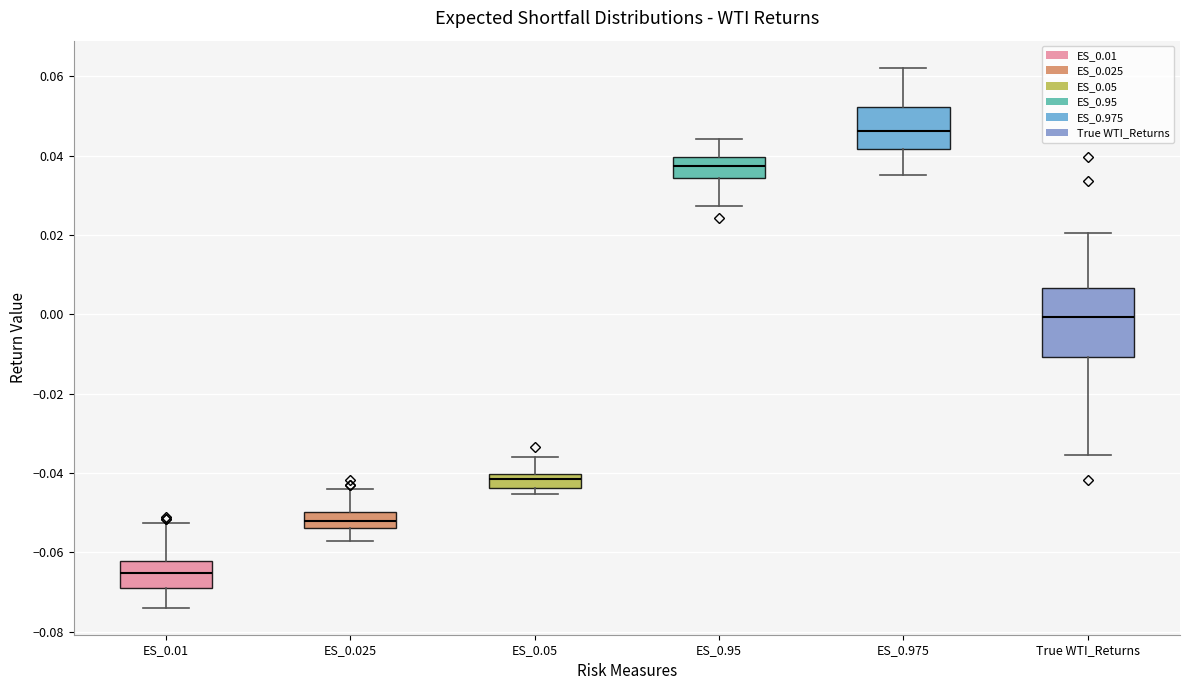

Which box has the lowest median line?

ES_0.01